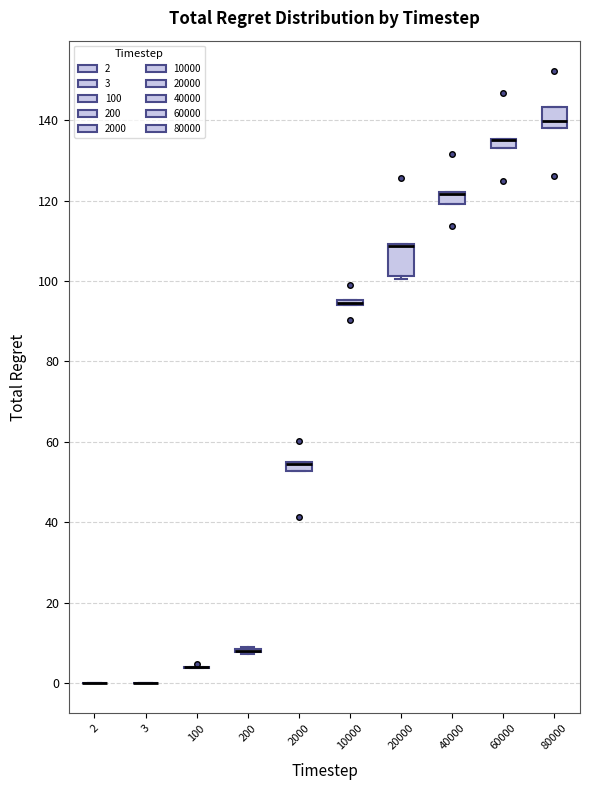

Which box is the tallest, from its lower edge to its upper edge?

20000